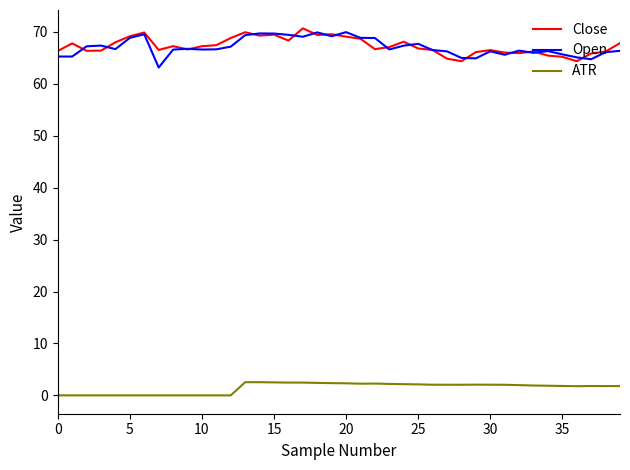

At how many categories does at least one series exceed 2?

40